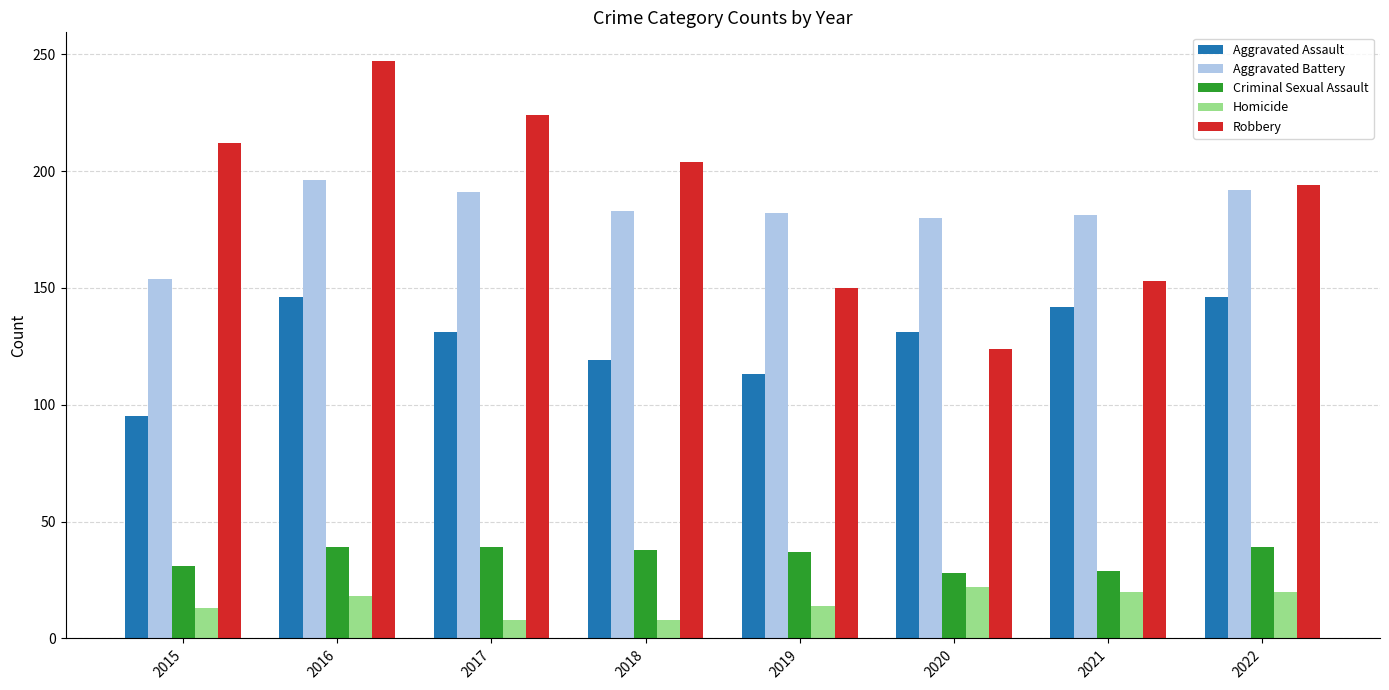

How many values in the Aggravated Battery series are below 183?

4